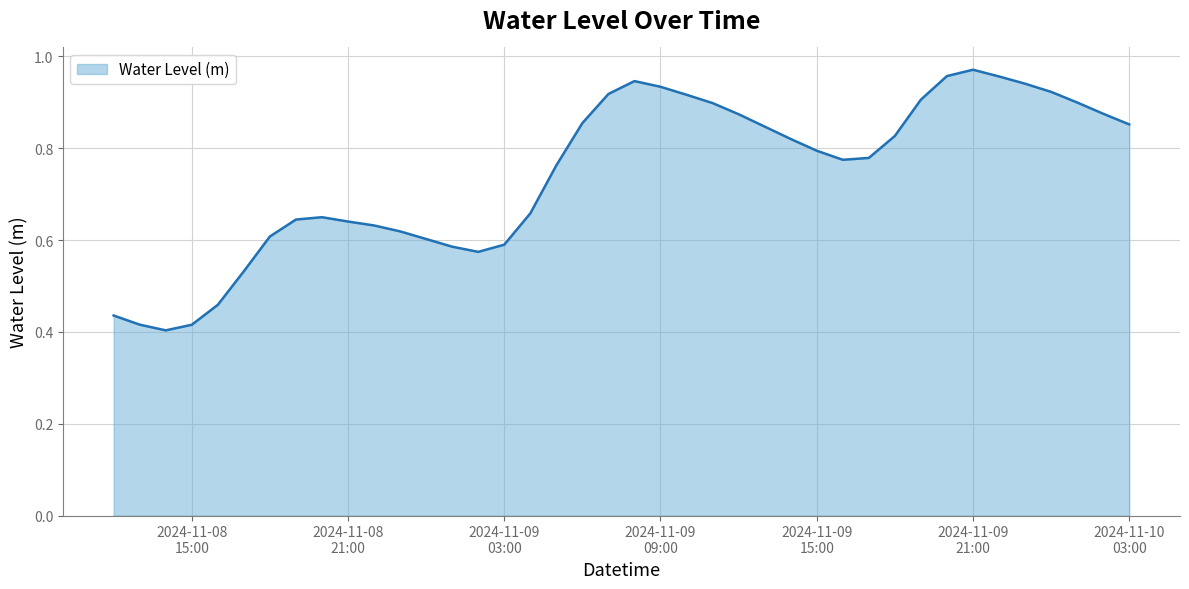

How many lines are shown in the chart?

1